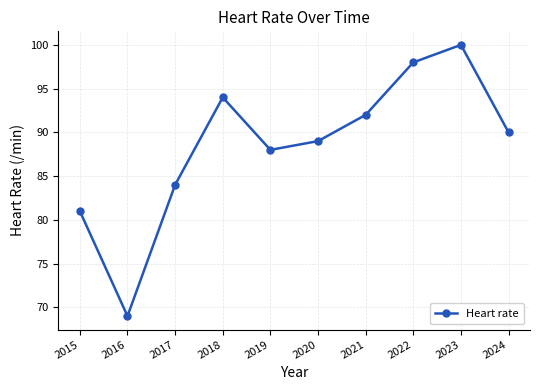

How many values are below 90?

5